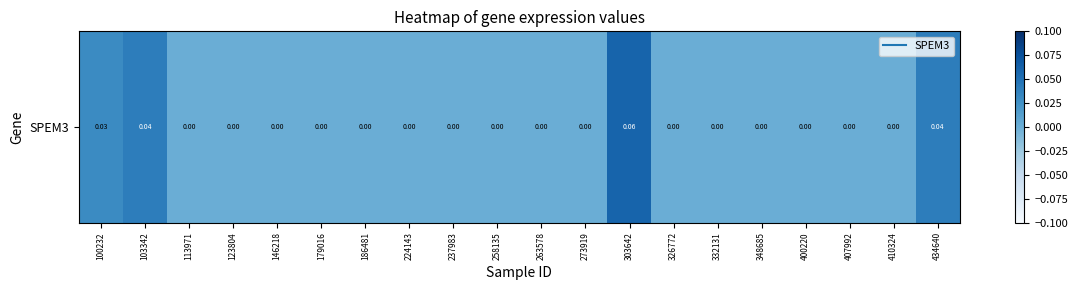

Rank the categories by value from lowest to highest.

113971, 123804, 146218, 179016, 186481, 224143, 237983, 258135, 263578, 273919, 326772, 332131, 348685, 400220, 407992, 410324, 100232, 103342, 434640, 303642